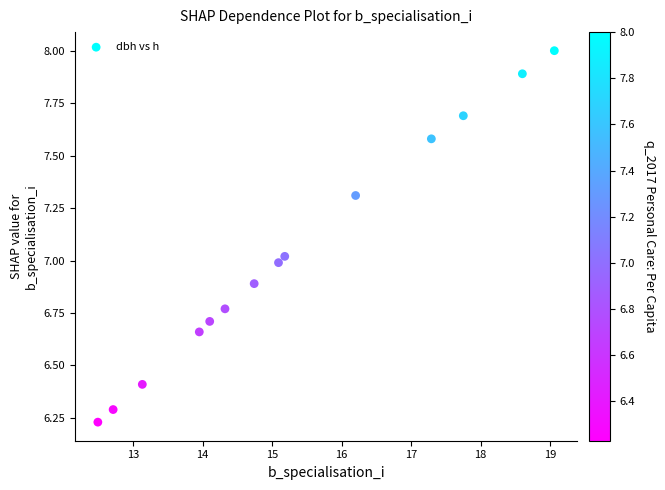

What is the range of X values (max minus min)?

6.6